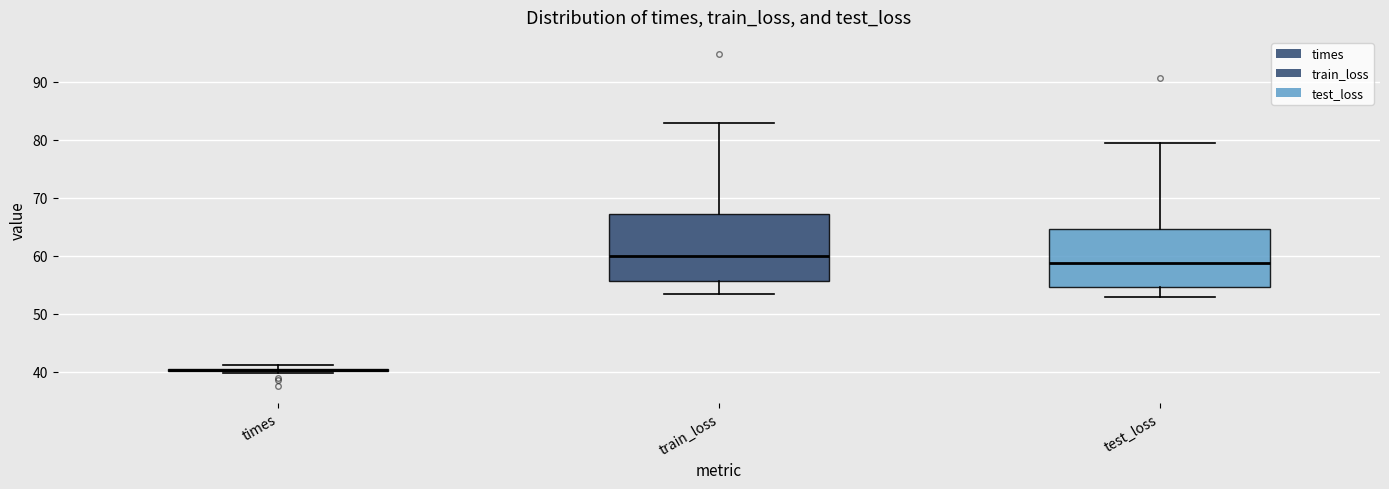

Where does the median line of the box for train_loss sit on the y-axis? The values are not printed on the chart, so give them approximately, as read against the axis.

60